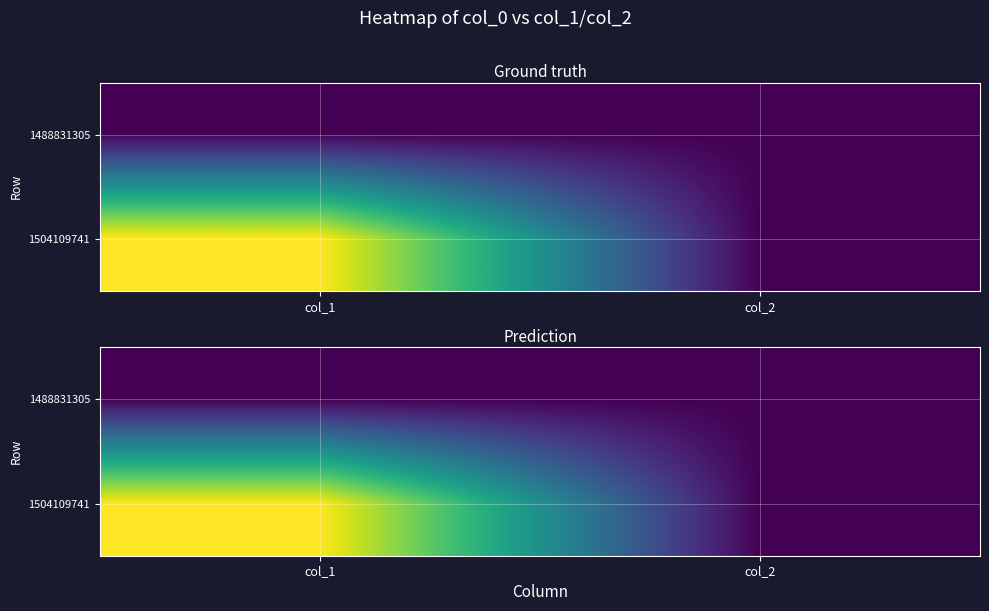

Rank the series by their maximum value, from lowest to highest.

1488831305, 1504109741